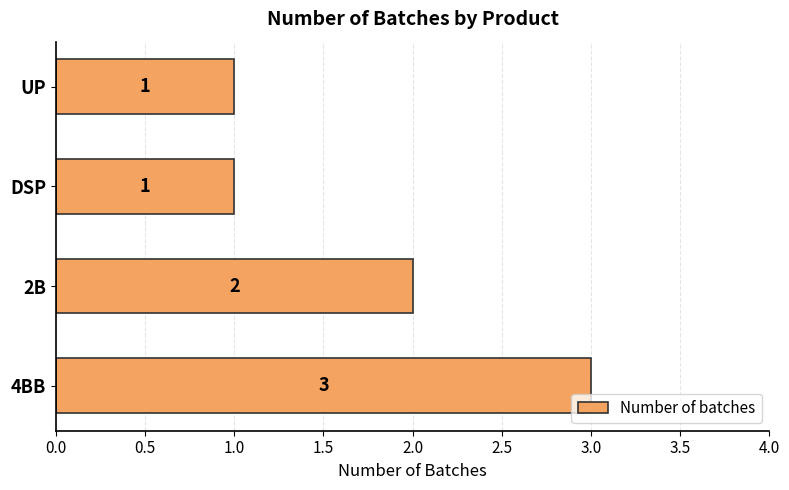

At which label is the value closest to 2?

2B